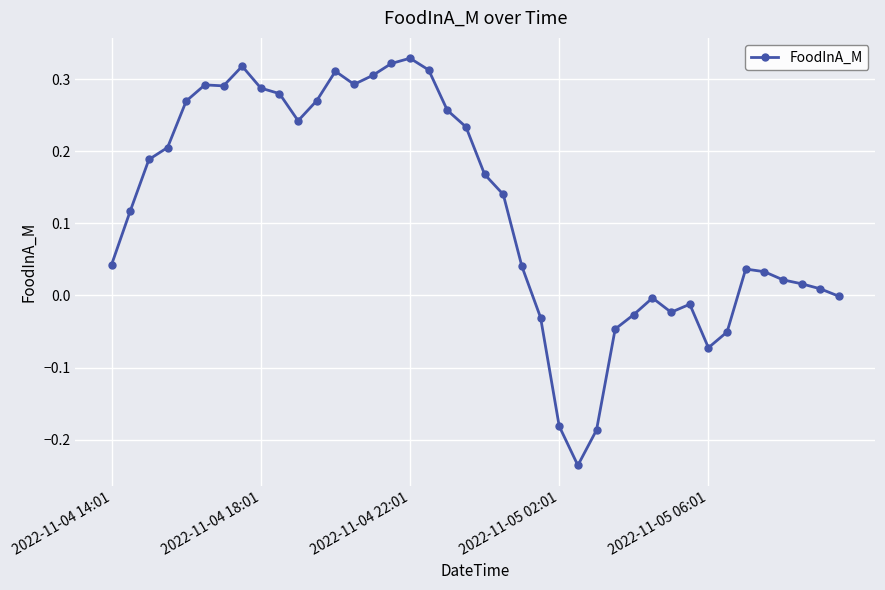

True or false: the data has more than 2 interior local peaks.

True